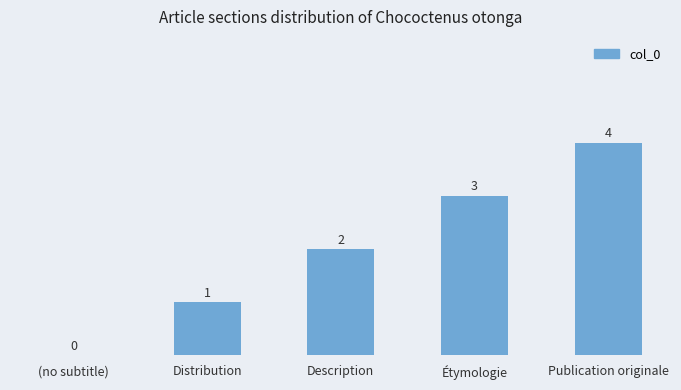

Is it true that the value at Distribution is 1?

True